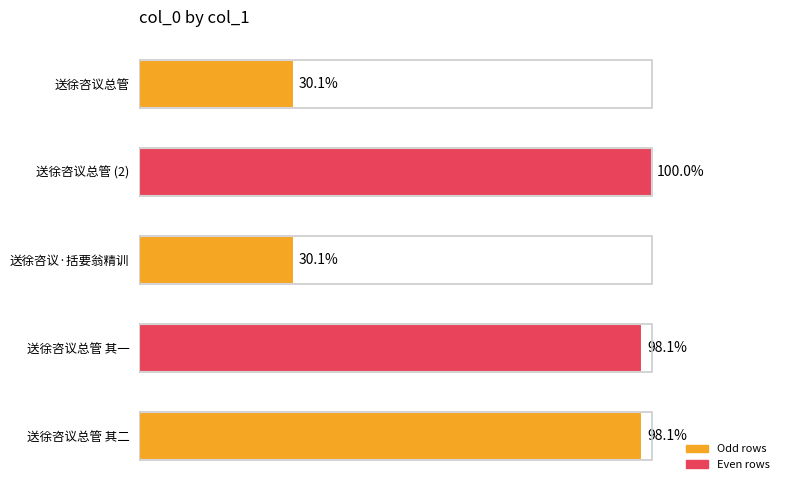

Are the bars horizontal?

Yes